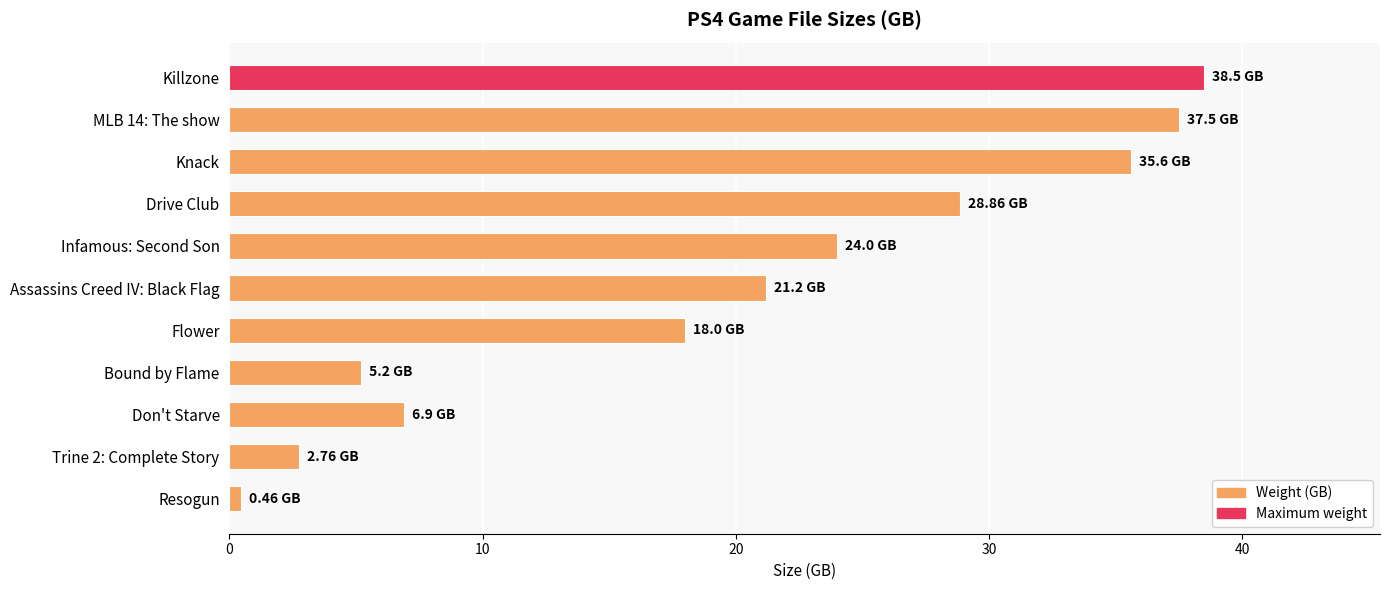

Which has a higher value, Killzone or Assassins Creed IV: Black Flag?

Killzone